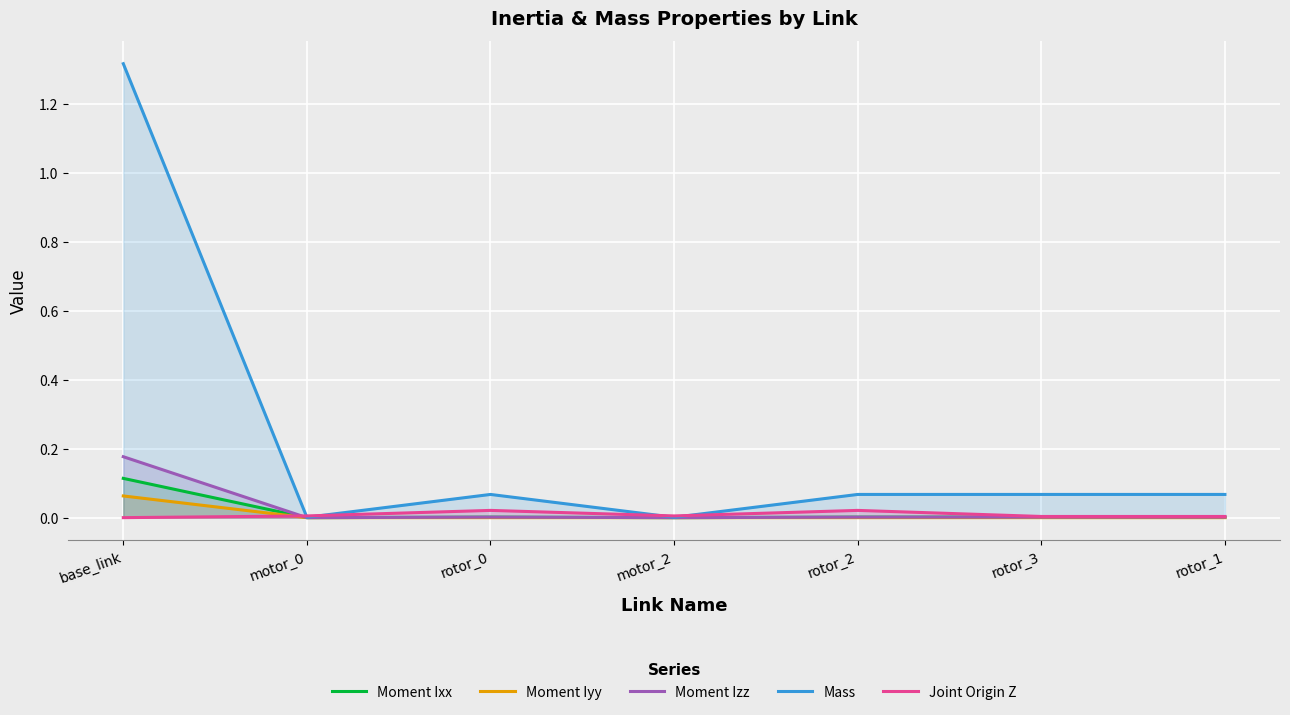

True or false: Mass and Moment Ixx intersect in this chart.

False